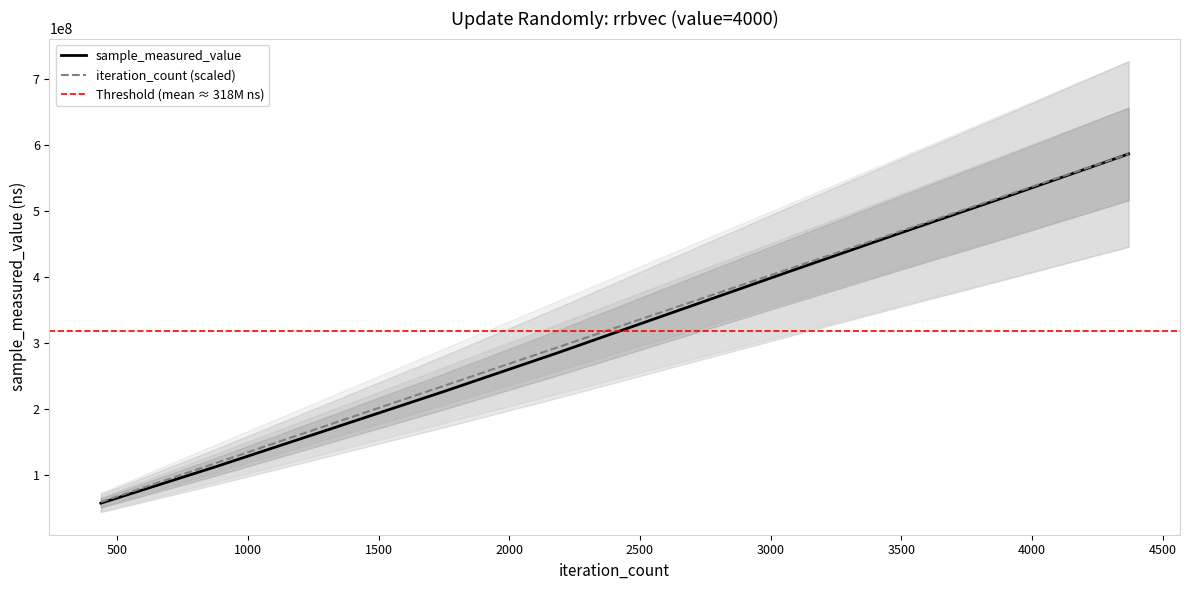

At which label does sample_measured_value first exceed 345245271?

3059